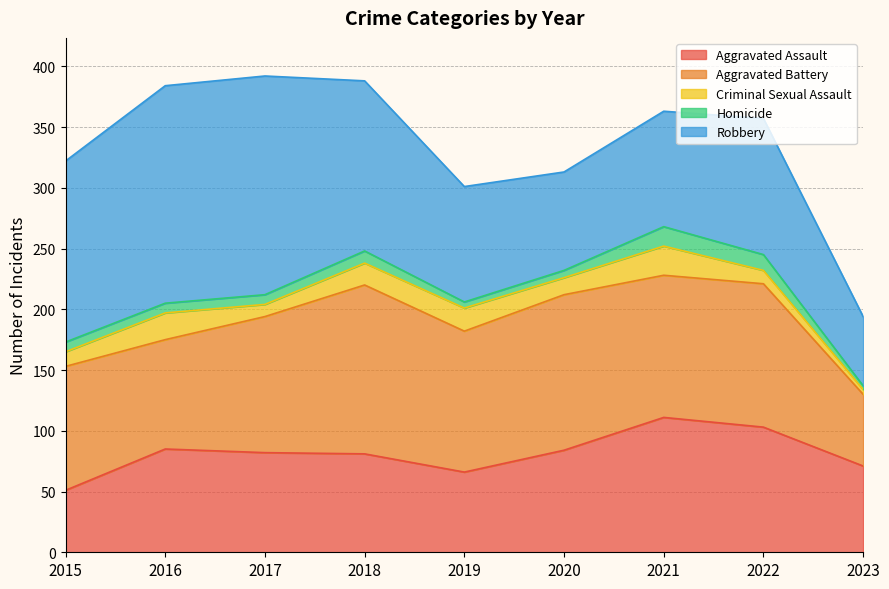

How many interior local valleys does the Robbery series have?

1